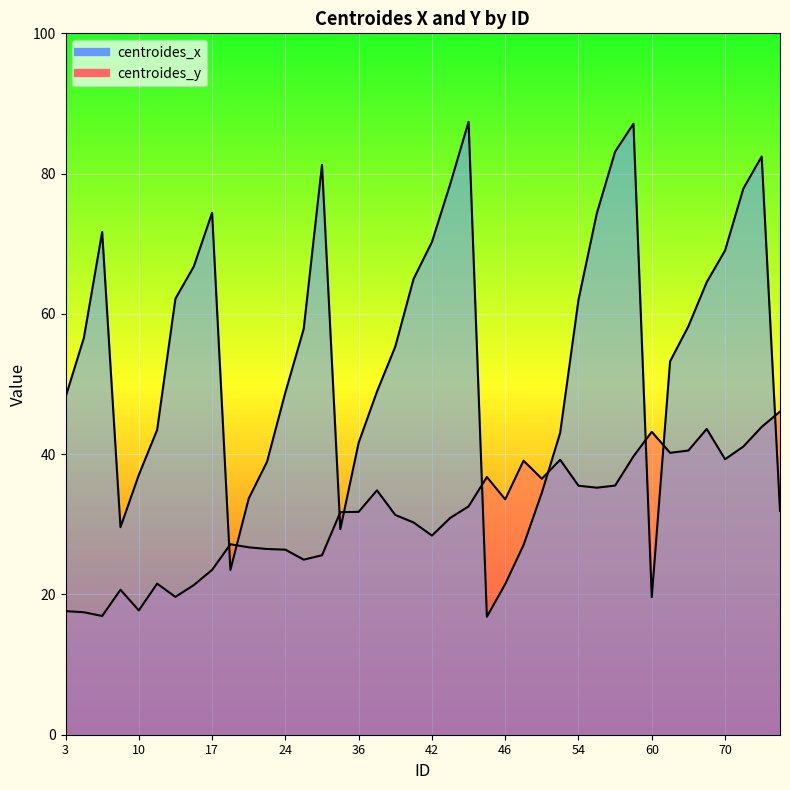

Which series changed the most between 30 and 45?

centroides_x